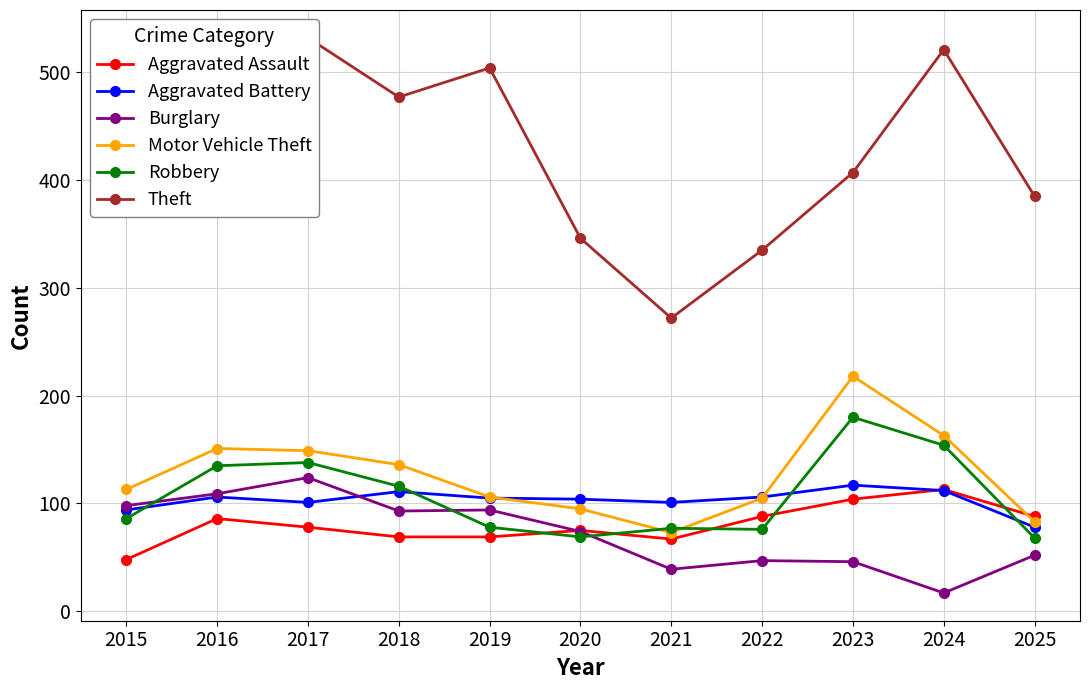

Which label corresponds to the largest value in the chart?

2017